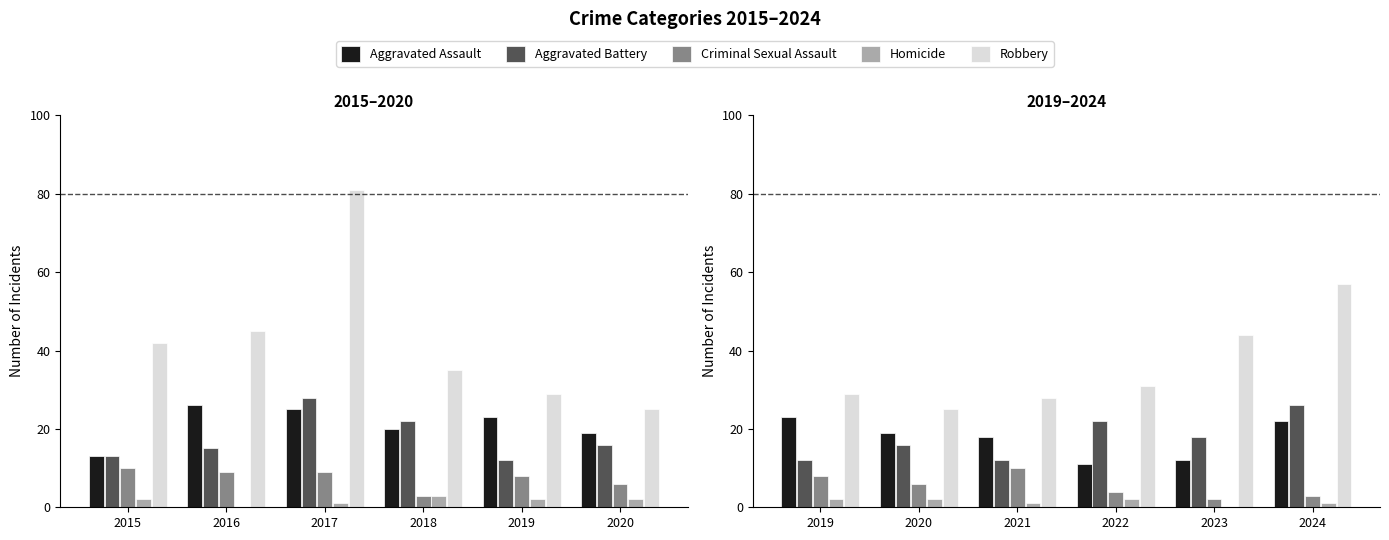

Is it true that Homicide equals 3 at 2019?

False